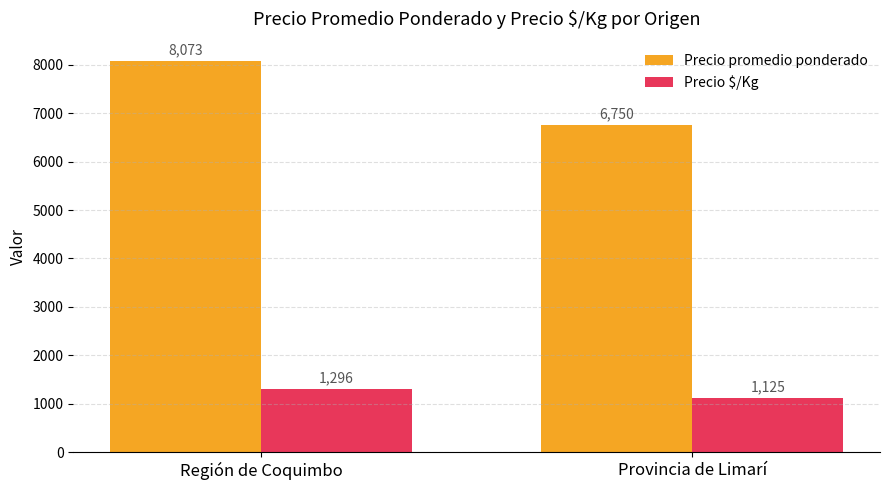

How many groups of bars are there?

2